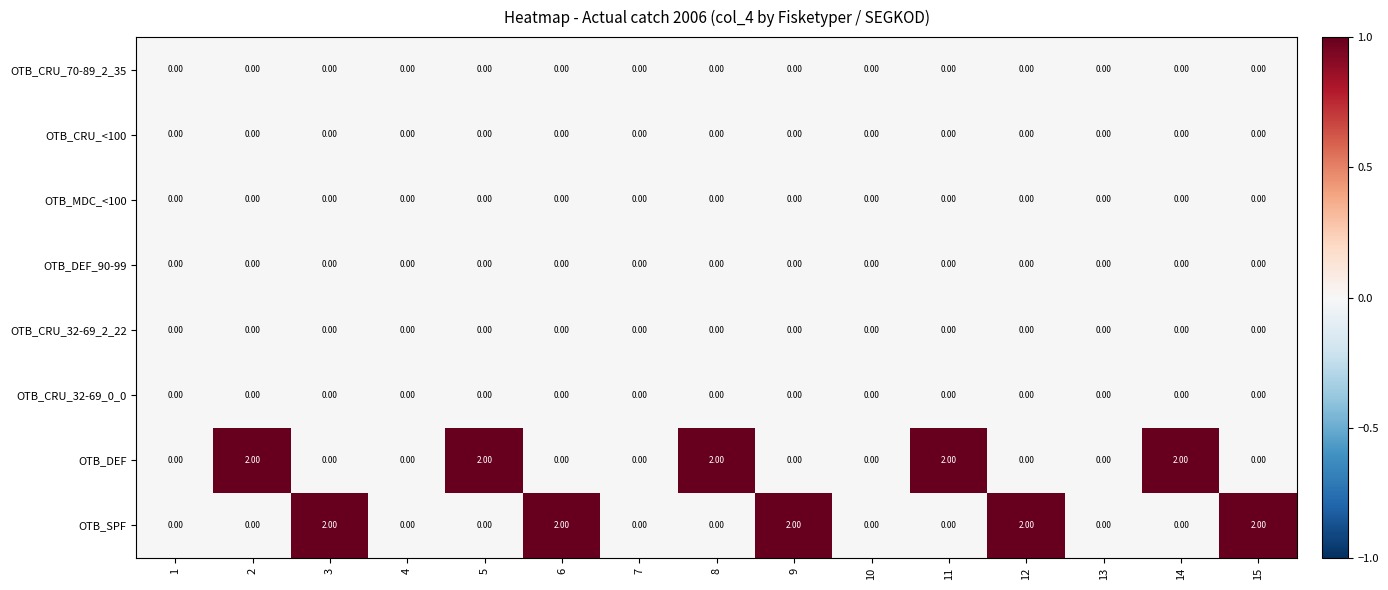

Which series changed the most between 3 and 4?

OTB_SPF